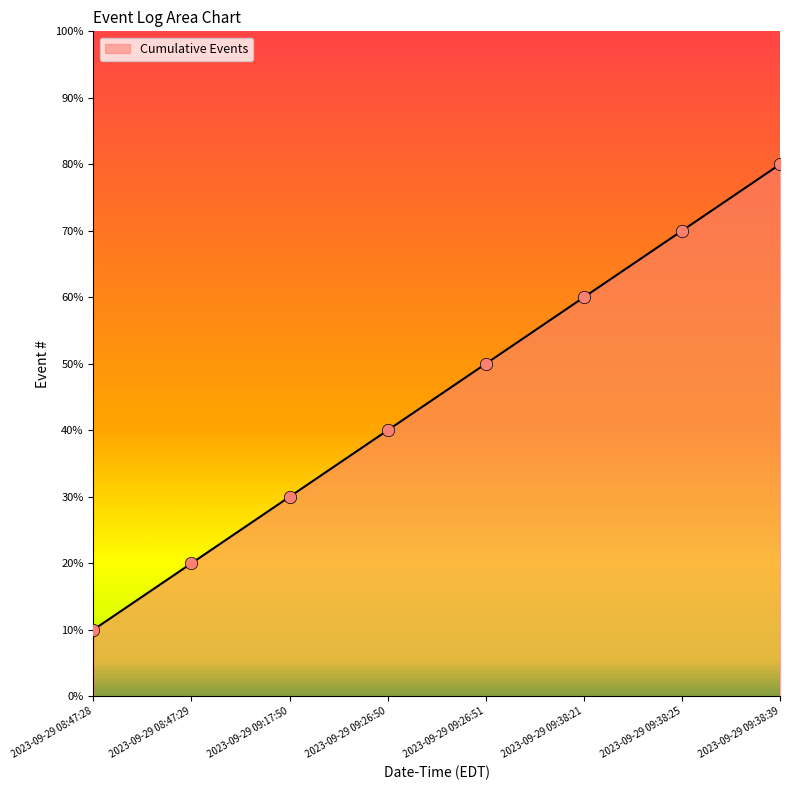

Between 2023-09-29 08:47:29 and 2023-09-29 08:47:28, which is larger?

2023-09-29 08:47:29